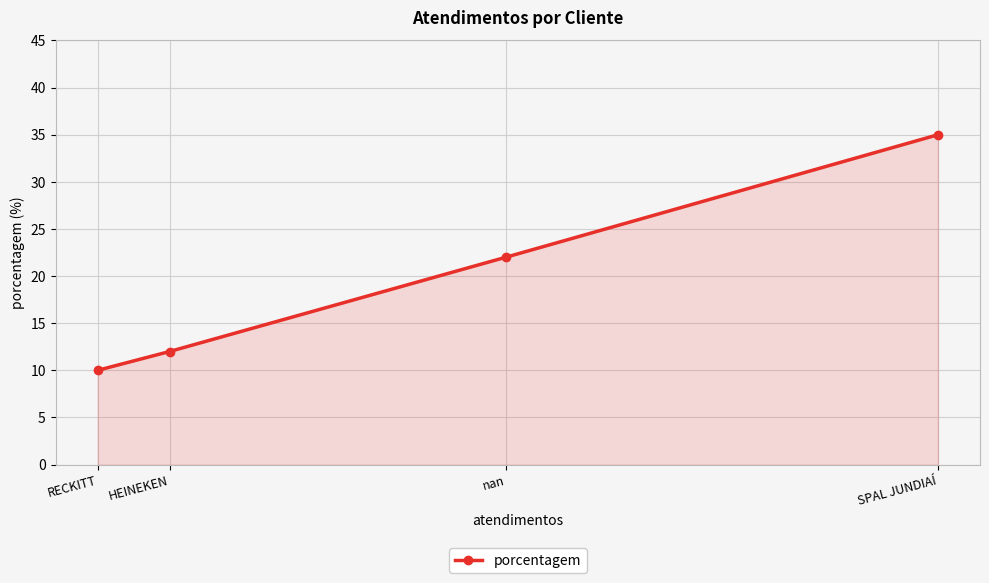

Which label corresponds to the smallest value in the chart?

RECKITT